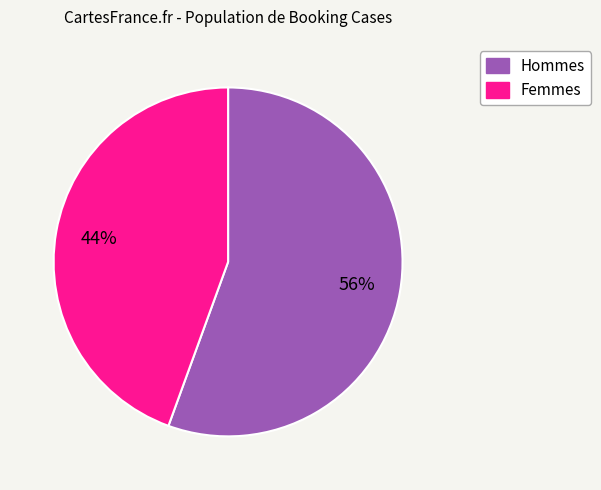

To the nearest percent, what percentage of the pie is Hommes?

56%